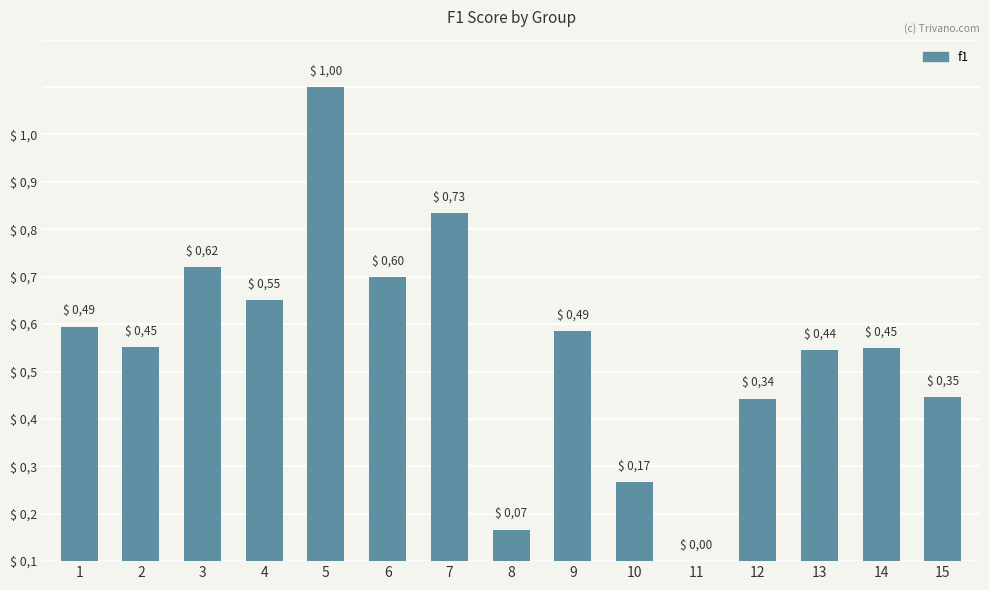

What is the difference between the values at 1 and 4?

0.1